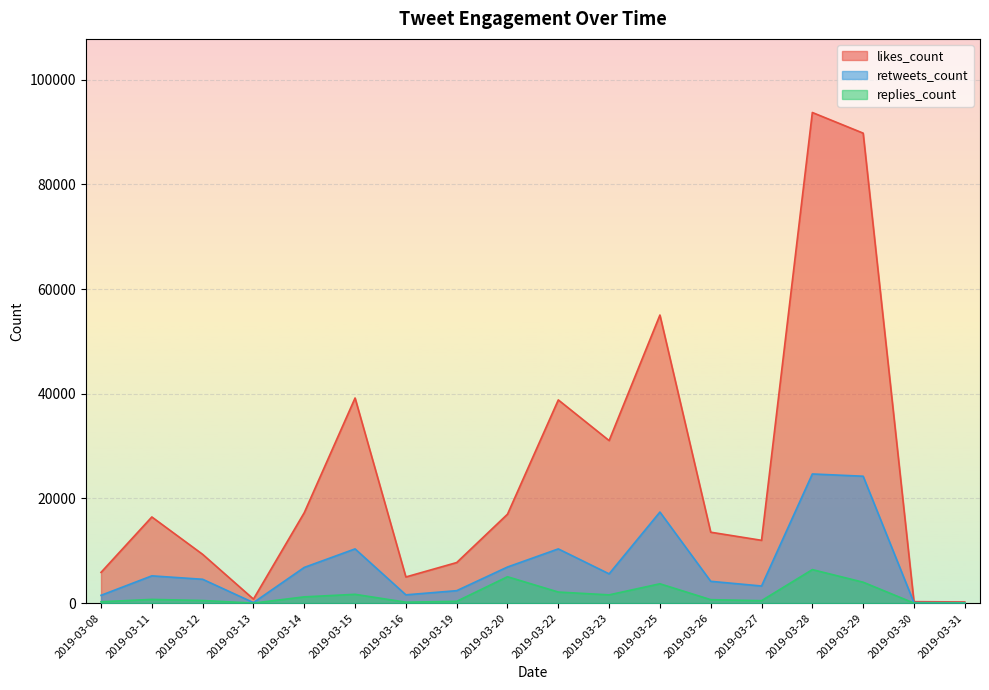

Between 2019-03-20 and 2019-03-23, which is larger?

2019-03-23